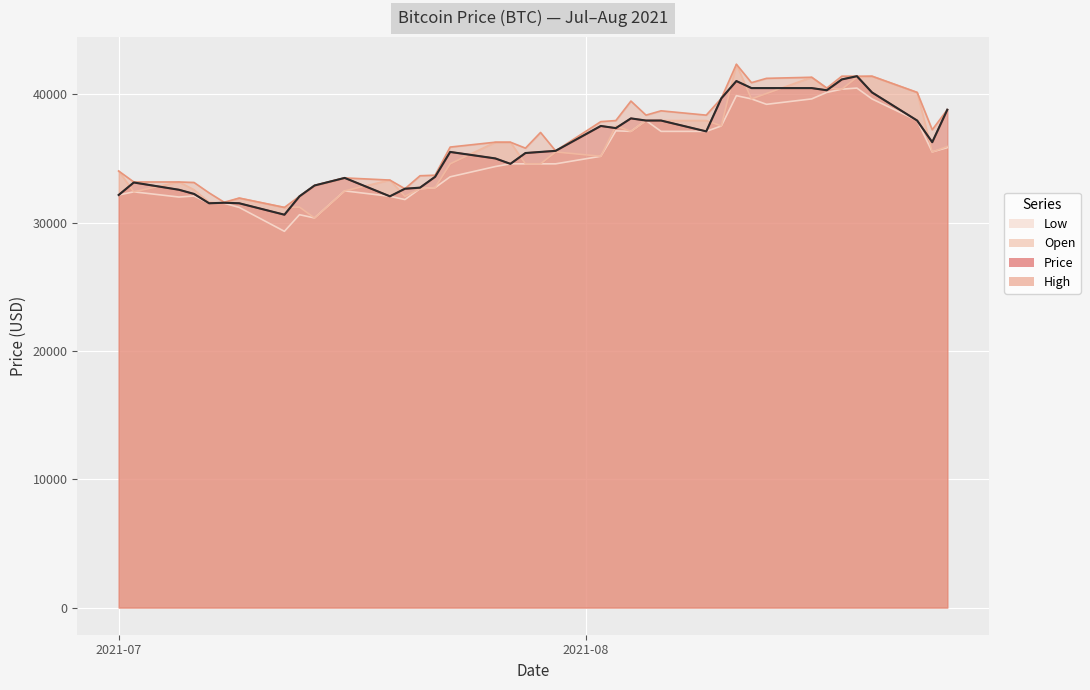

What is the value of the Open point at the 29th from the left?

42327.7